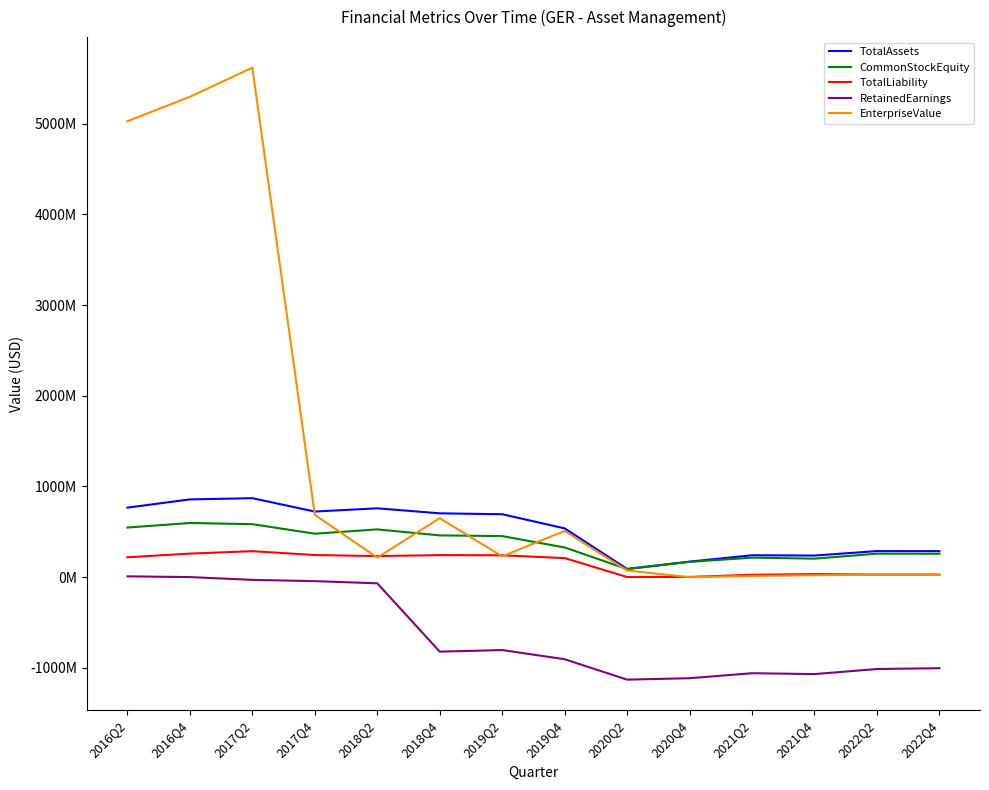

Is the value of RetainedEarnings at 2017Q2 greater than the value of CommonStockEquity at 2021Q4?

No